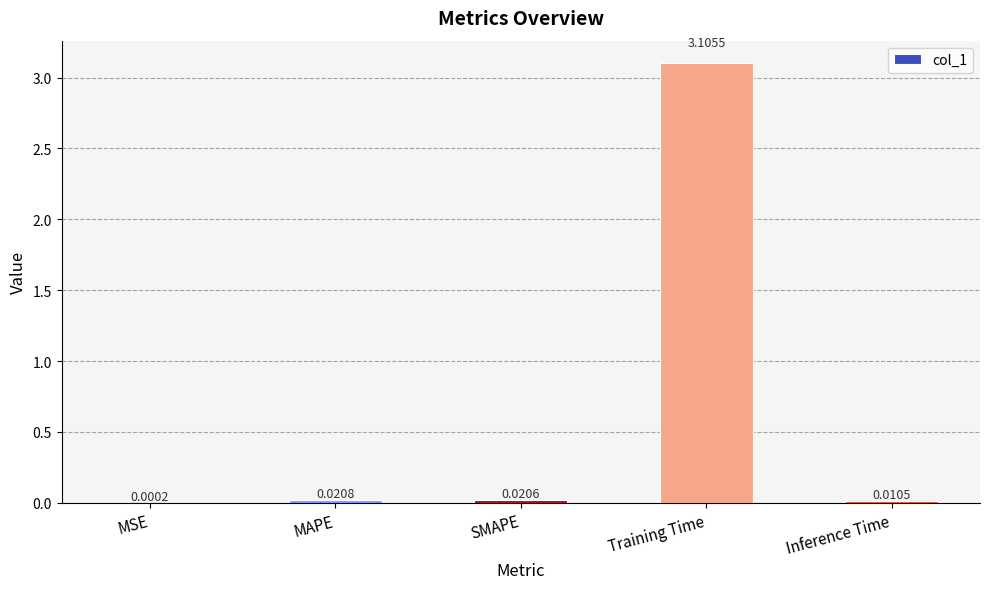

What is the sum of the values at Training Time and MSE?

3.1